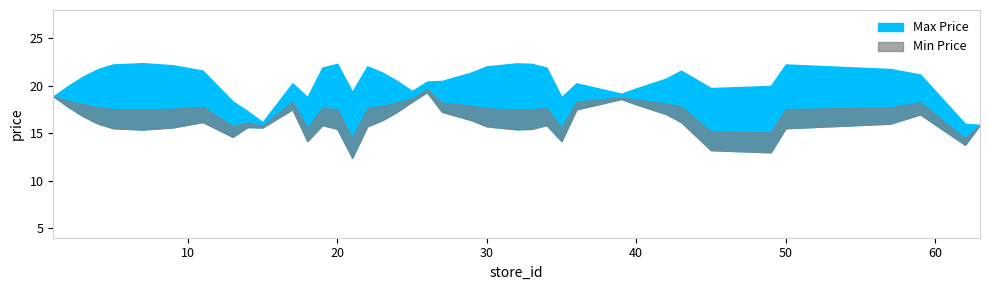

At 19, list the series in order from largest to smallest.

Max Price, Min Price